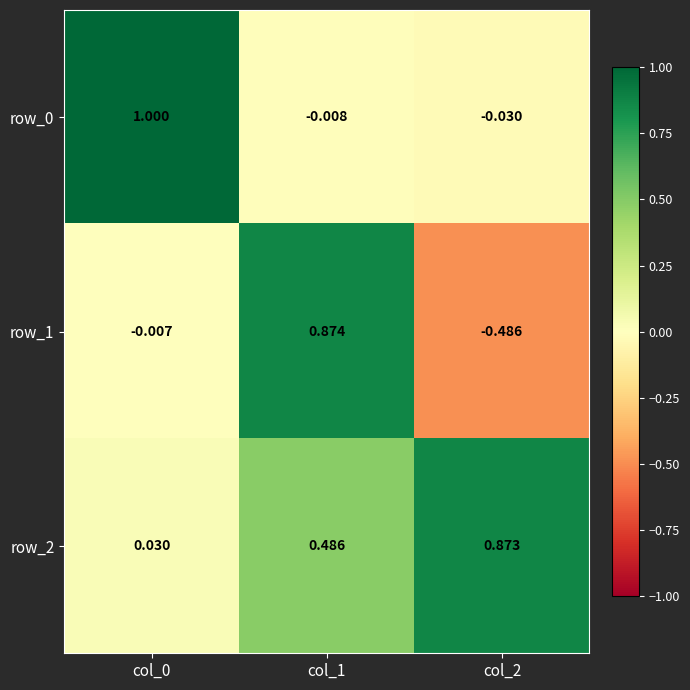

Is the value of row_2 at col_2 greater than the value of row_0 at col_1?

Yes